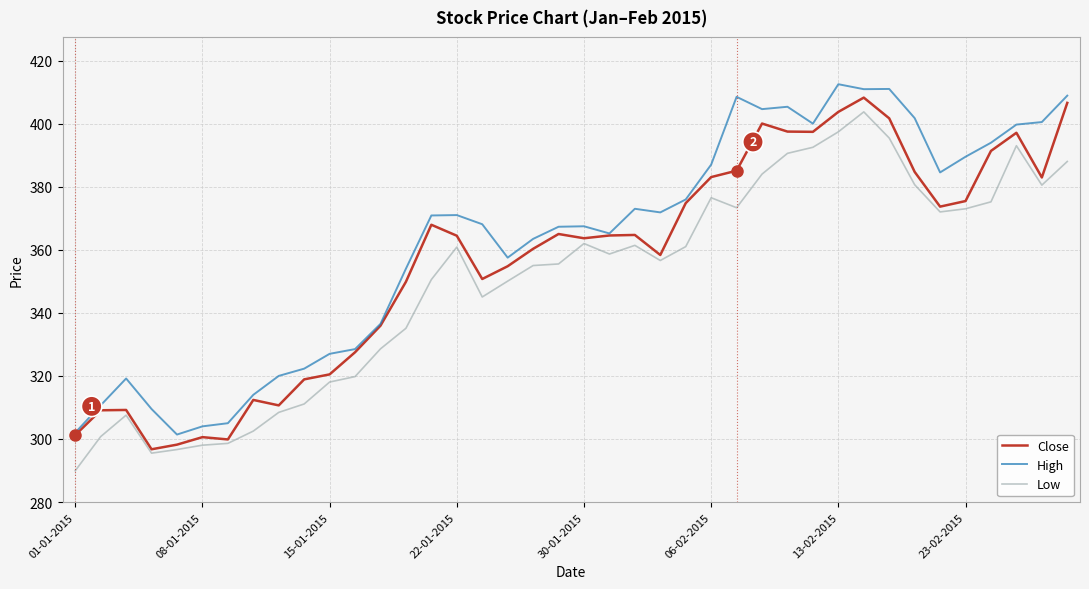

Which series has the largest total across all categories?

High